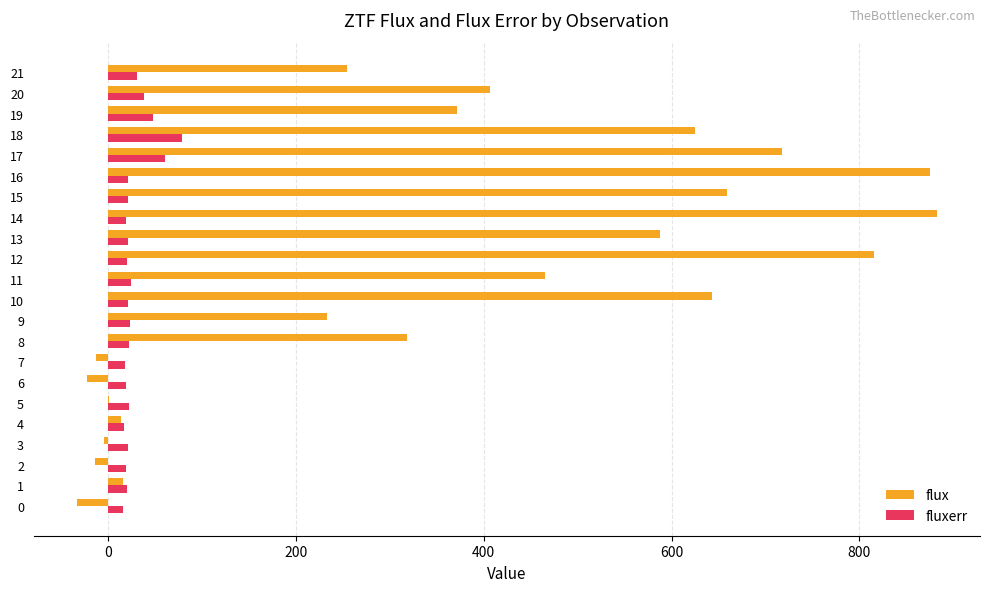

What is the sum of all fluxerr values?

597.5